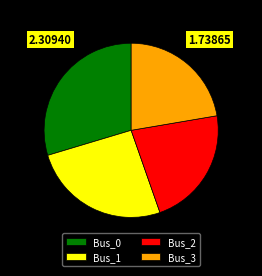

Is there a majority slice in this chart?

No